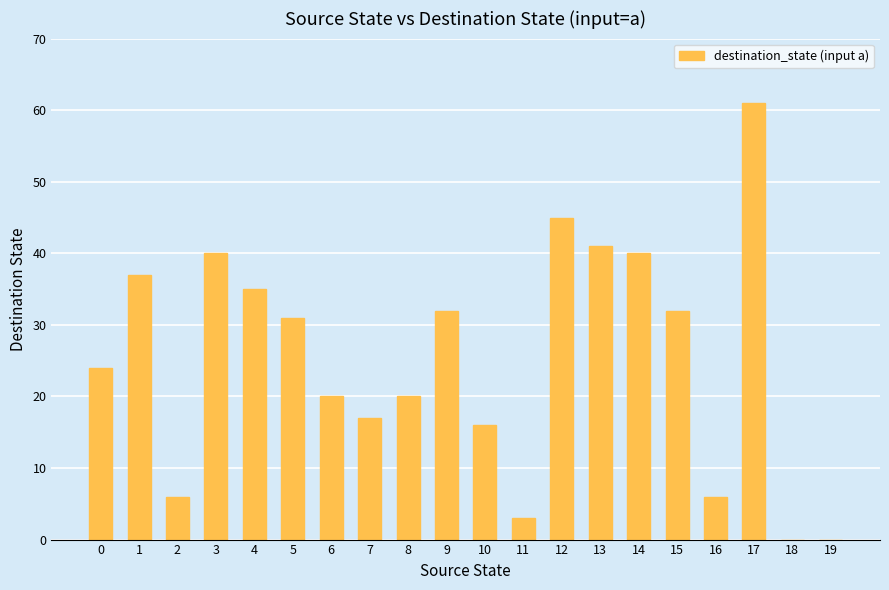

What is the ratio of the value at 4 to the value at 10?

2.2